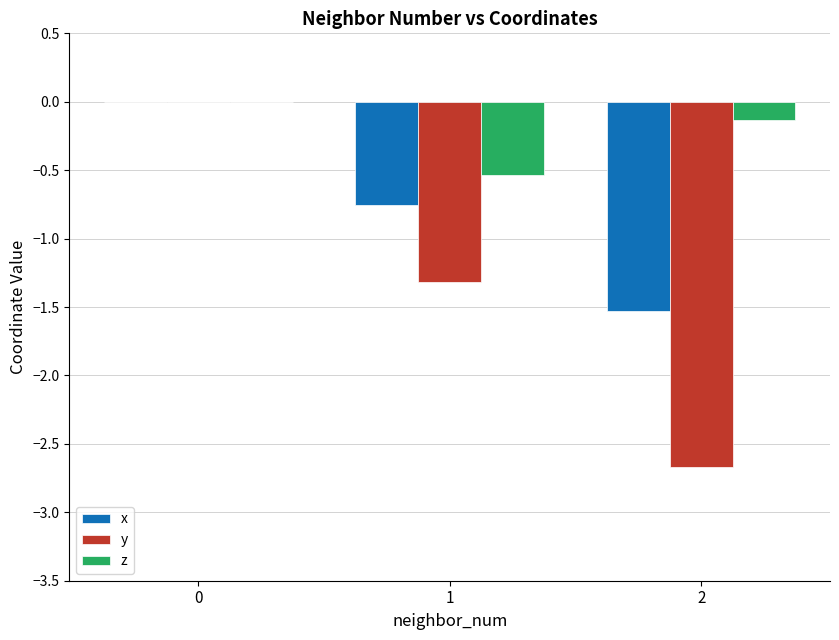

How many groups of bars are there?

3